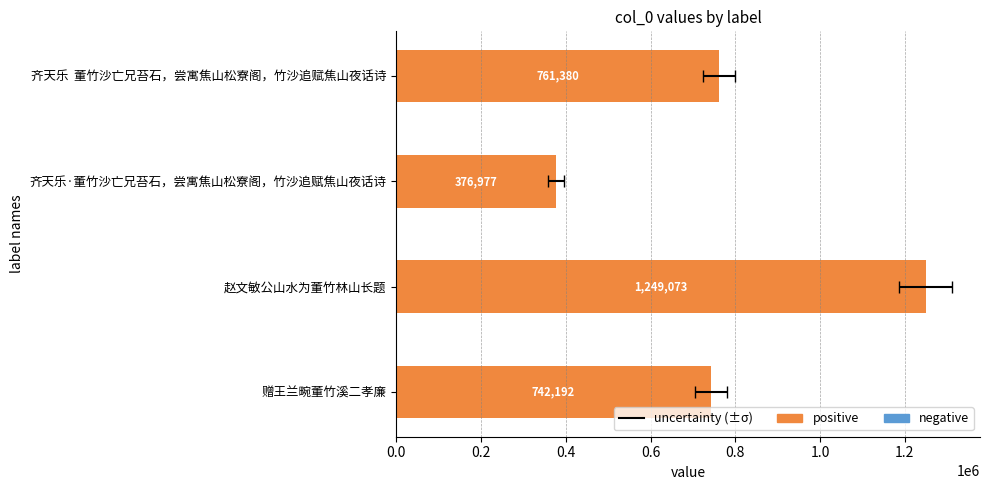

What is the change in value from 赠王兰畹董竹溪二孝廉 to 齐天乐 董竹沙亡兄苔石，尝寓焦山松寮阁，竹沙追赋焦山夜话诗?

+19188